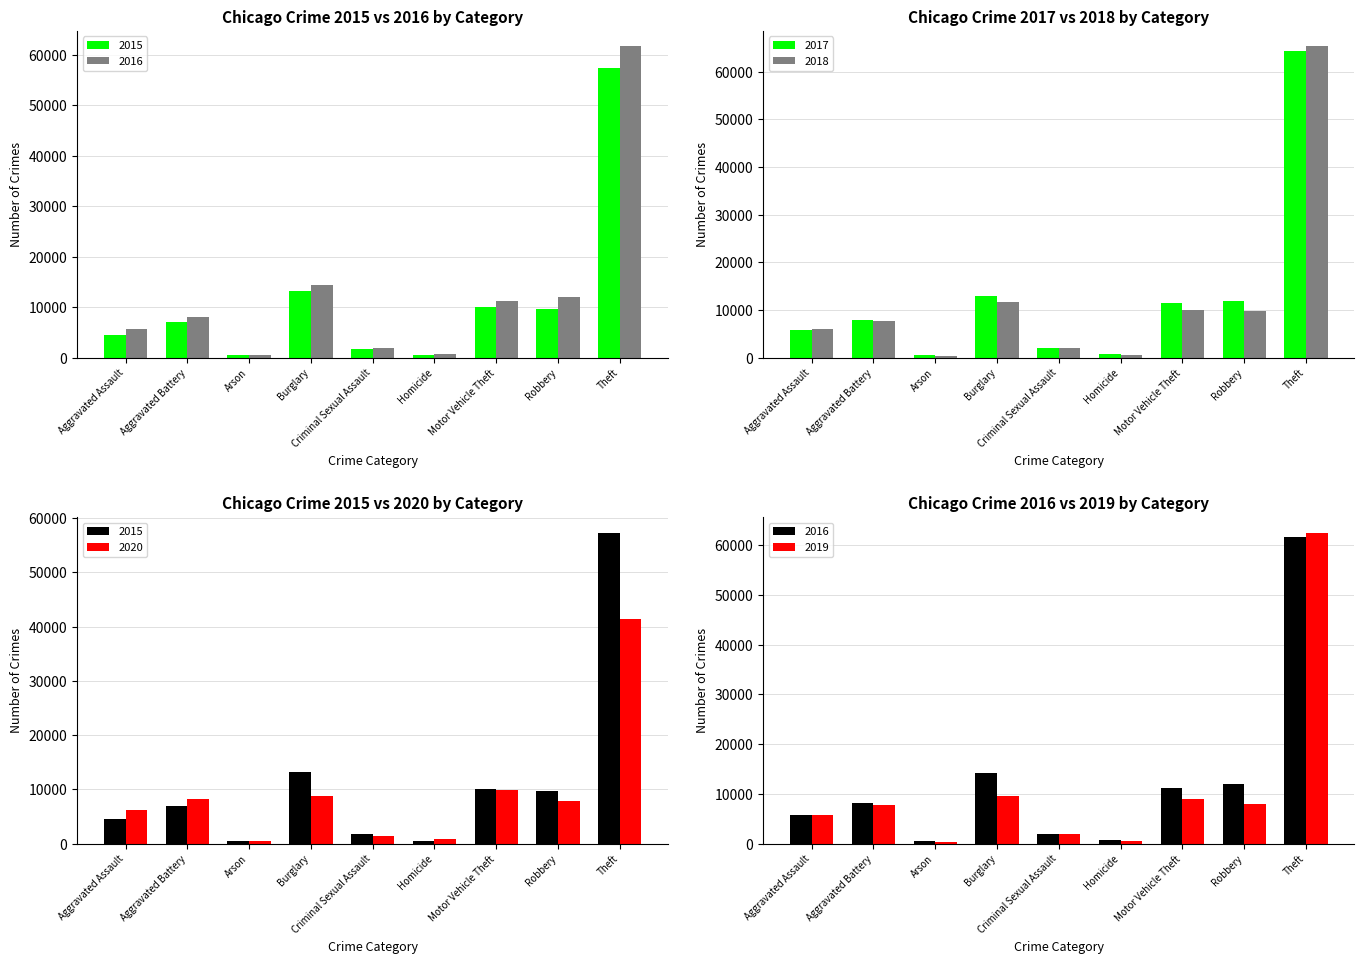

What is the total value across all series at Aggravated Assault?

34094